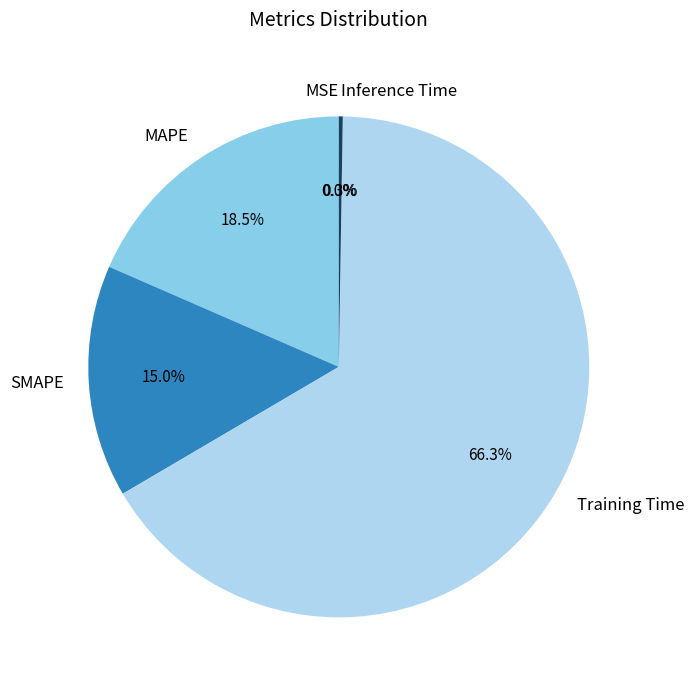

Which has a higher value, MAPE or Training Time?

Training Time